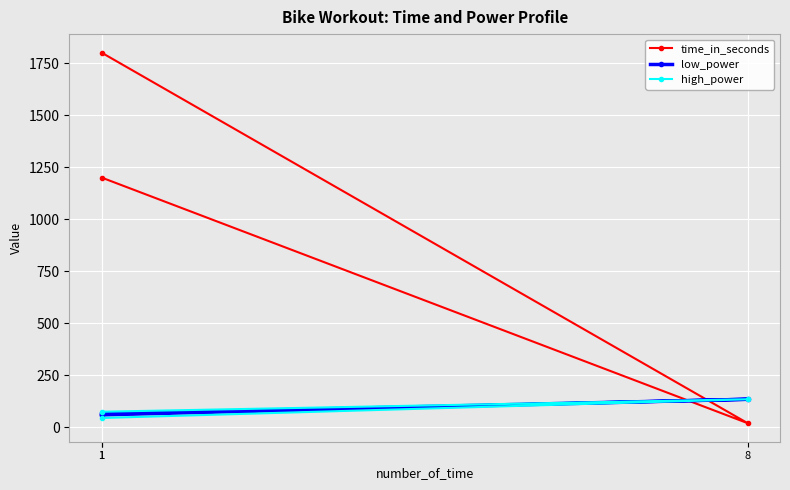

Reading left to right, extract all data points from this chart.

time_in_seconds: 1=1200	8=20	1=1800
low_power: 1=60	8=135	1=65
high_power: 1=75	8=135	1=45